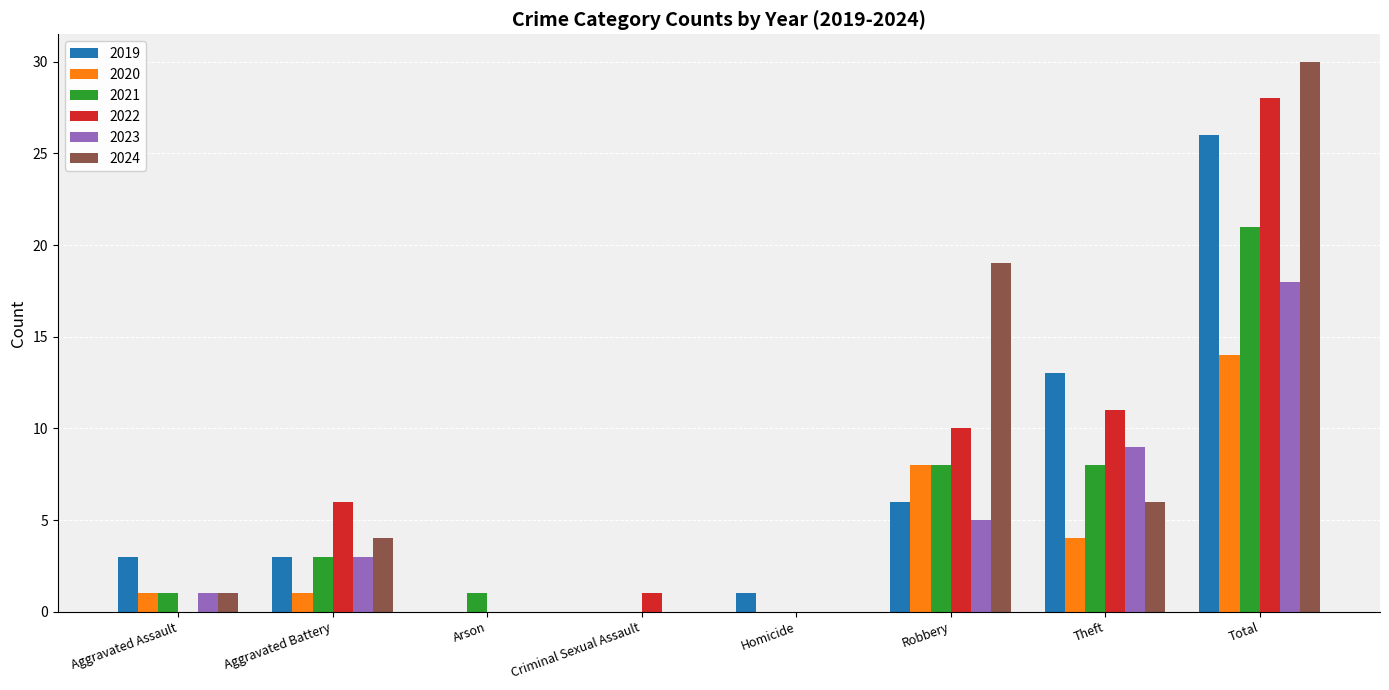

The value of 2020 at Homicide is 10. True or false?

False